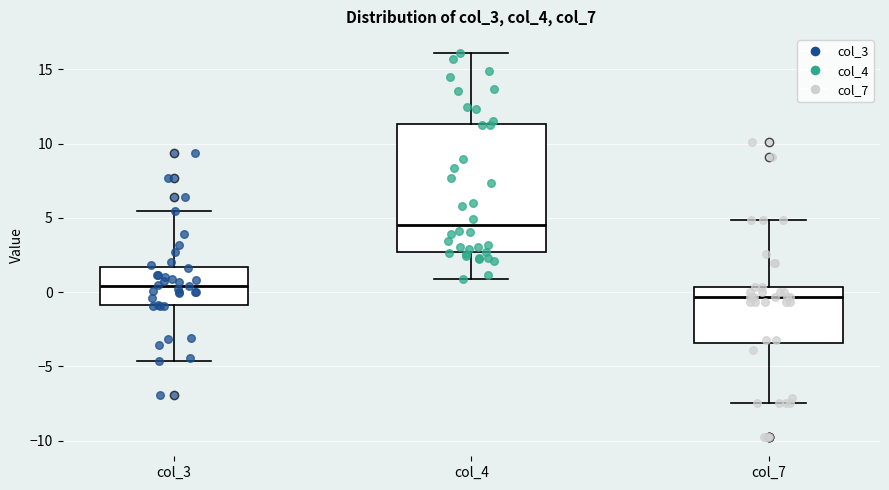

Which box is the tallest, from its lower edge to its upper edge?

col_4